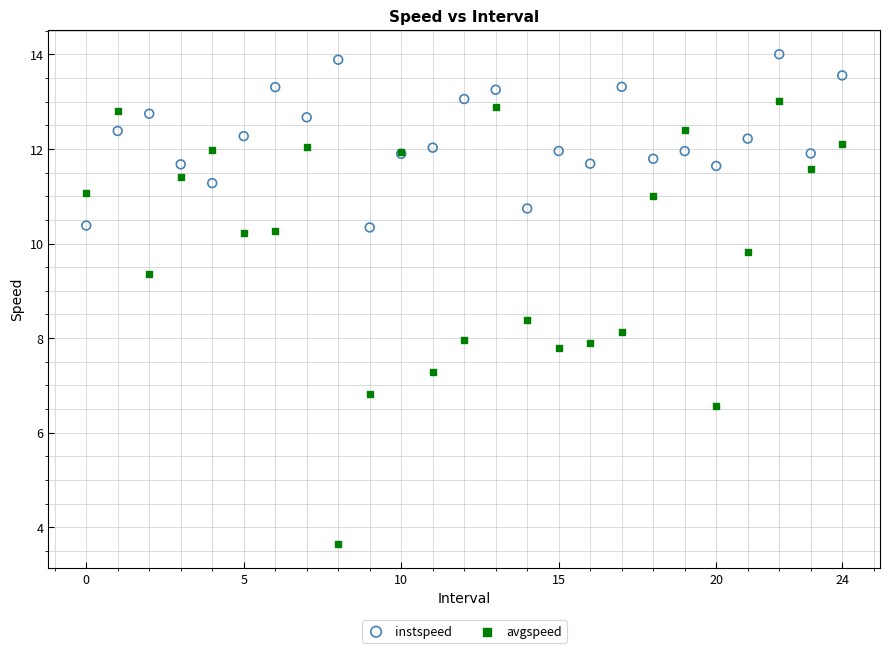

Which series has the widest spread of Y values?

avgspeed